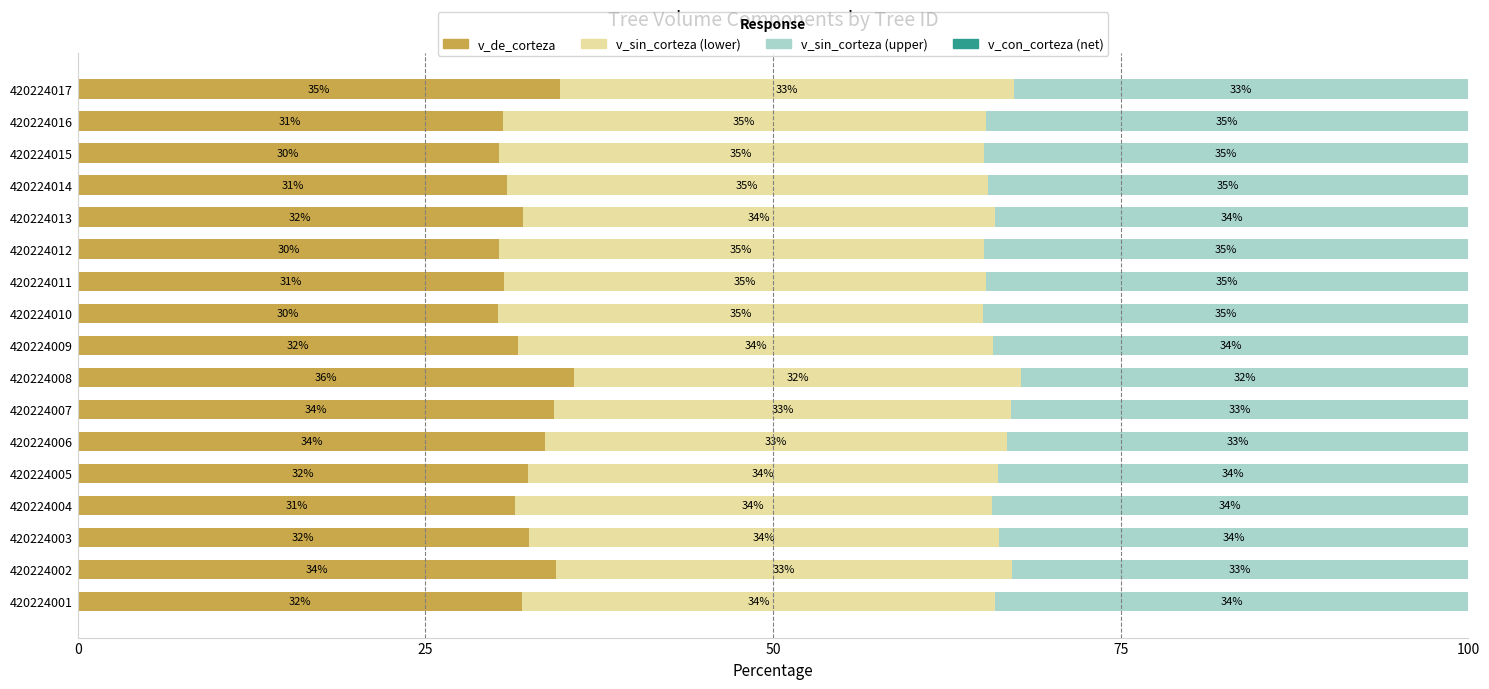

What is the total value across all series at 420224009?

100.0